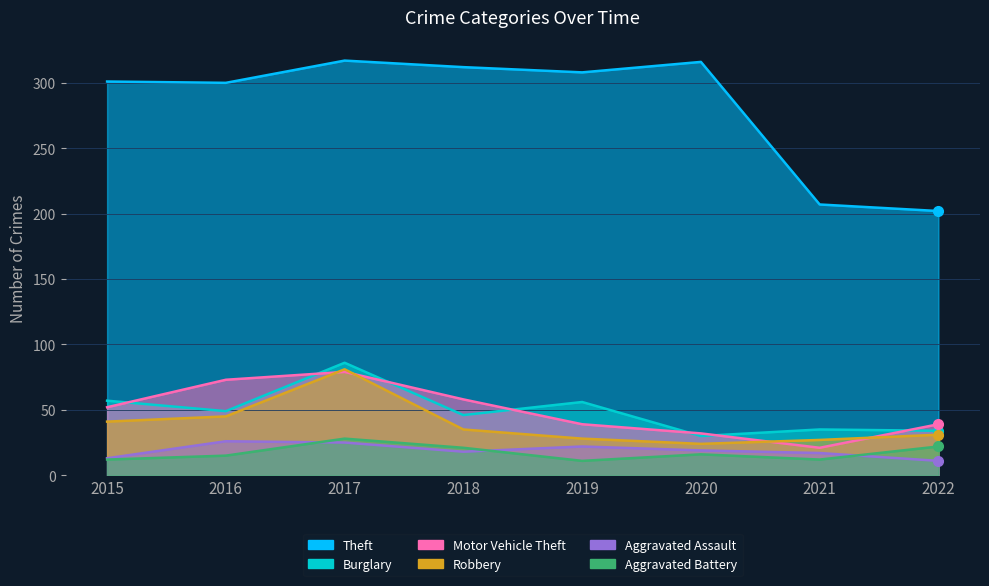

True or false: Theft and Aggravated Battery intersect in this chart.

False